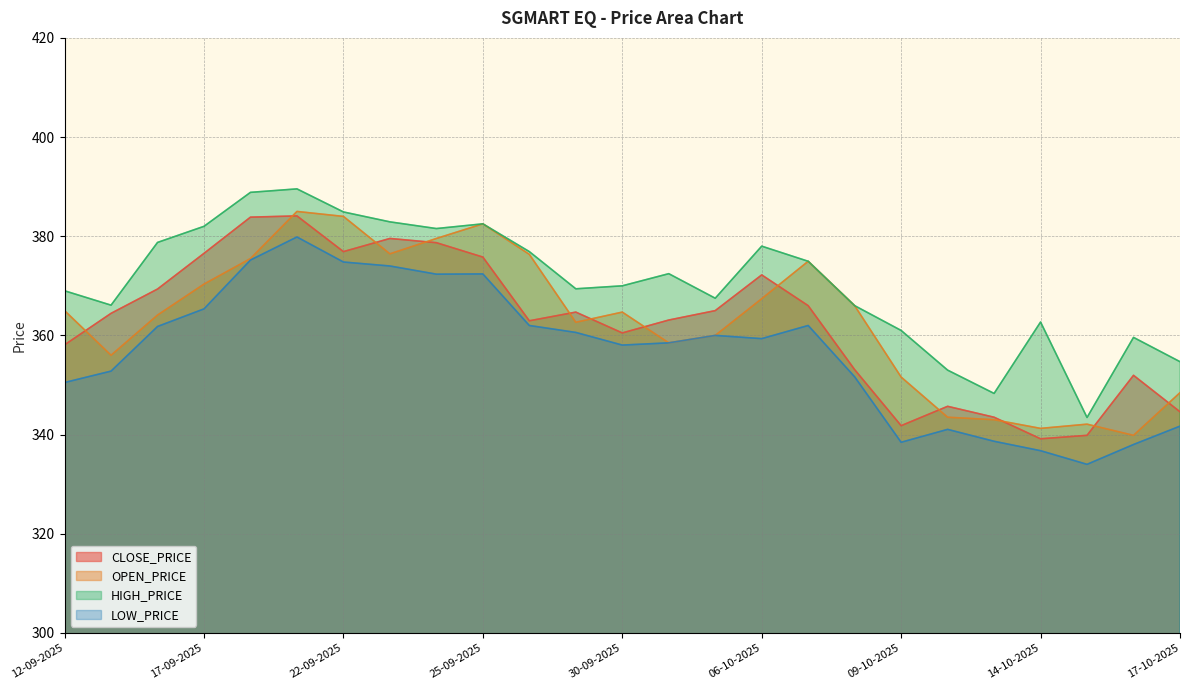

What is the difference between the highest and lowest values at 14-10-2025?

25.9